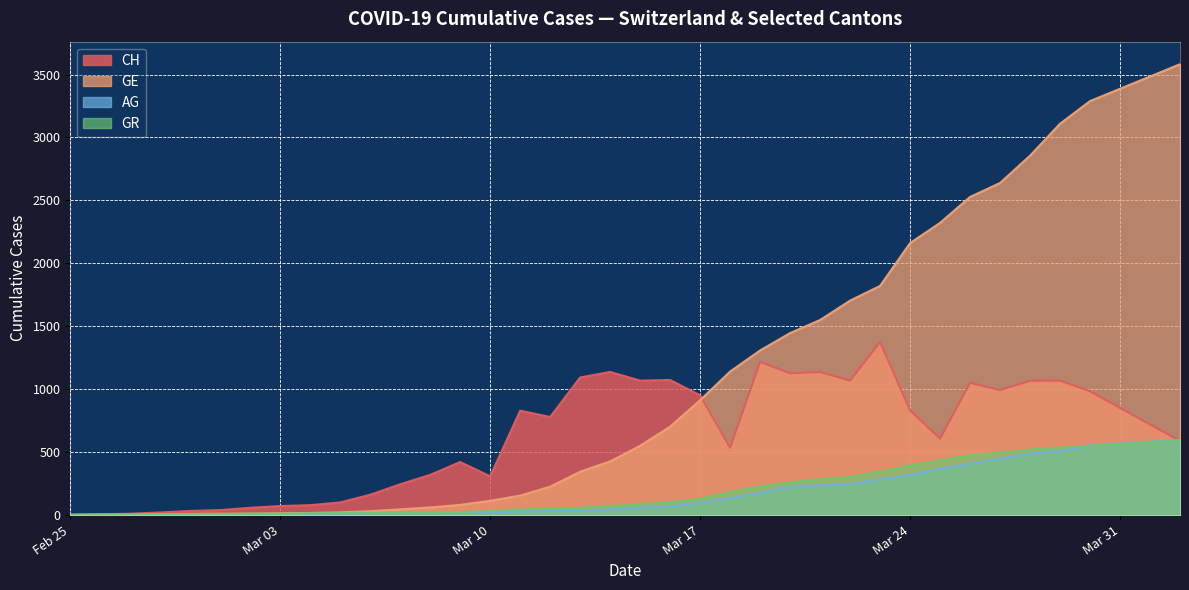

Rank the series by their maximum value, from lowest to highest.

GR, AG, CH, GE